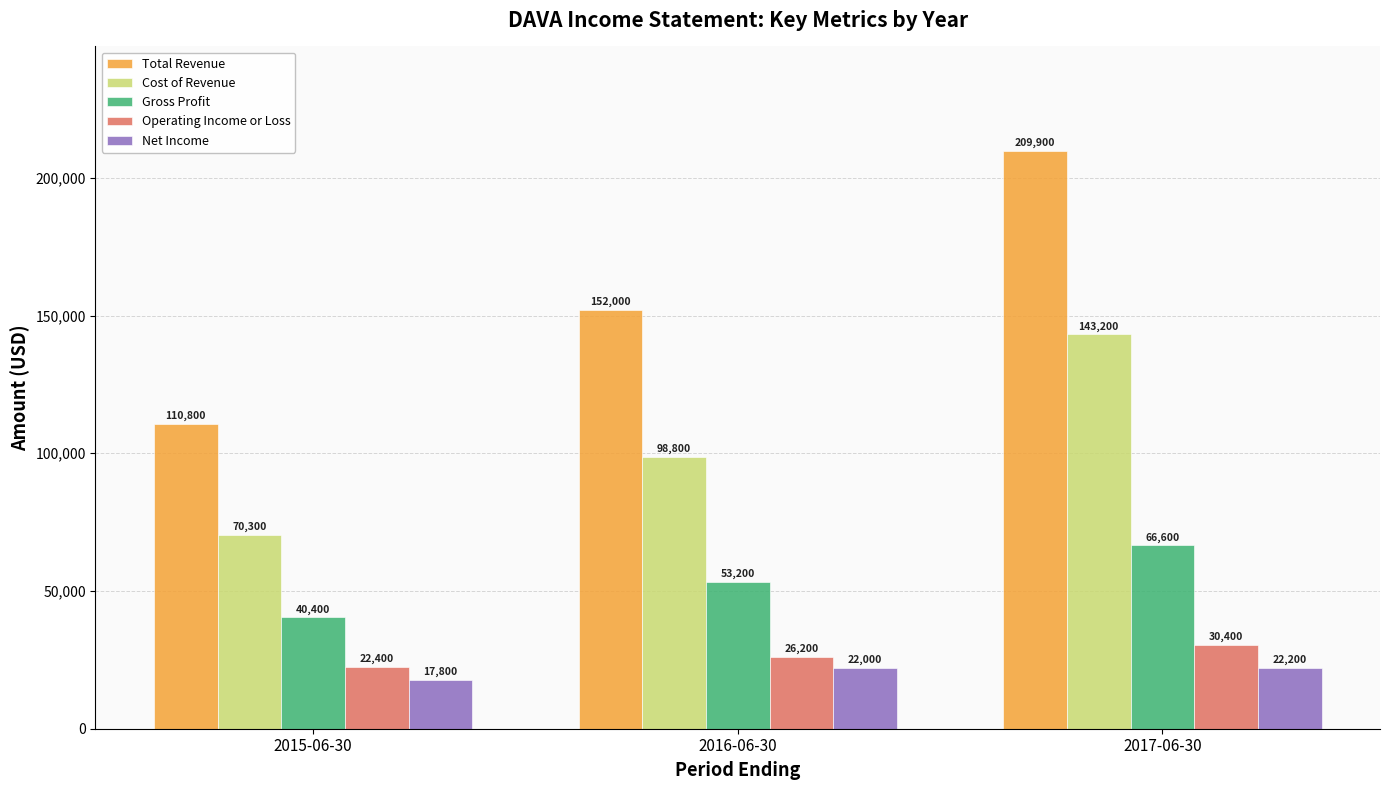

Which series has the largest range (max minus min)?

Total Revenue